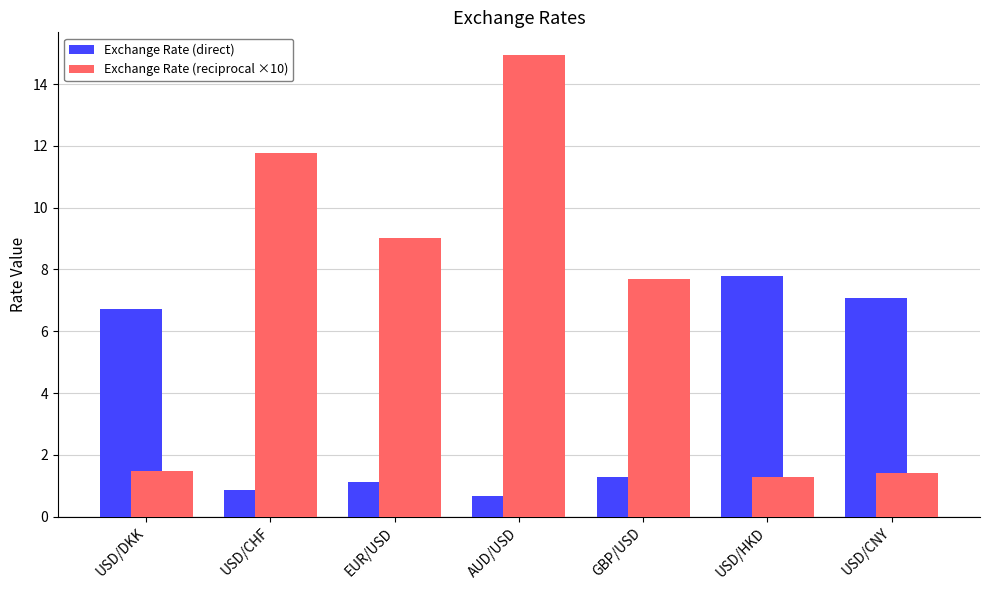

Which category has the lowest value in the Exchange Rate (reciprocal ×10) series?

USD/HKD